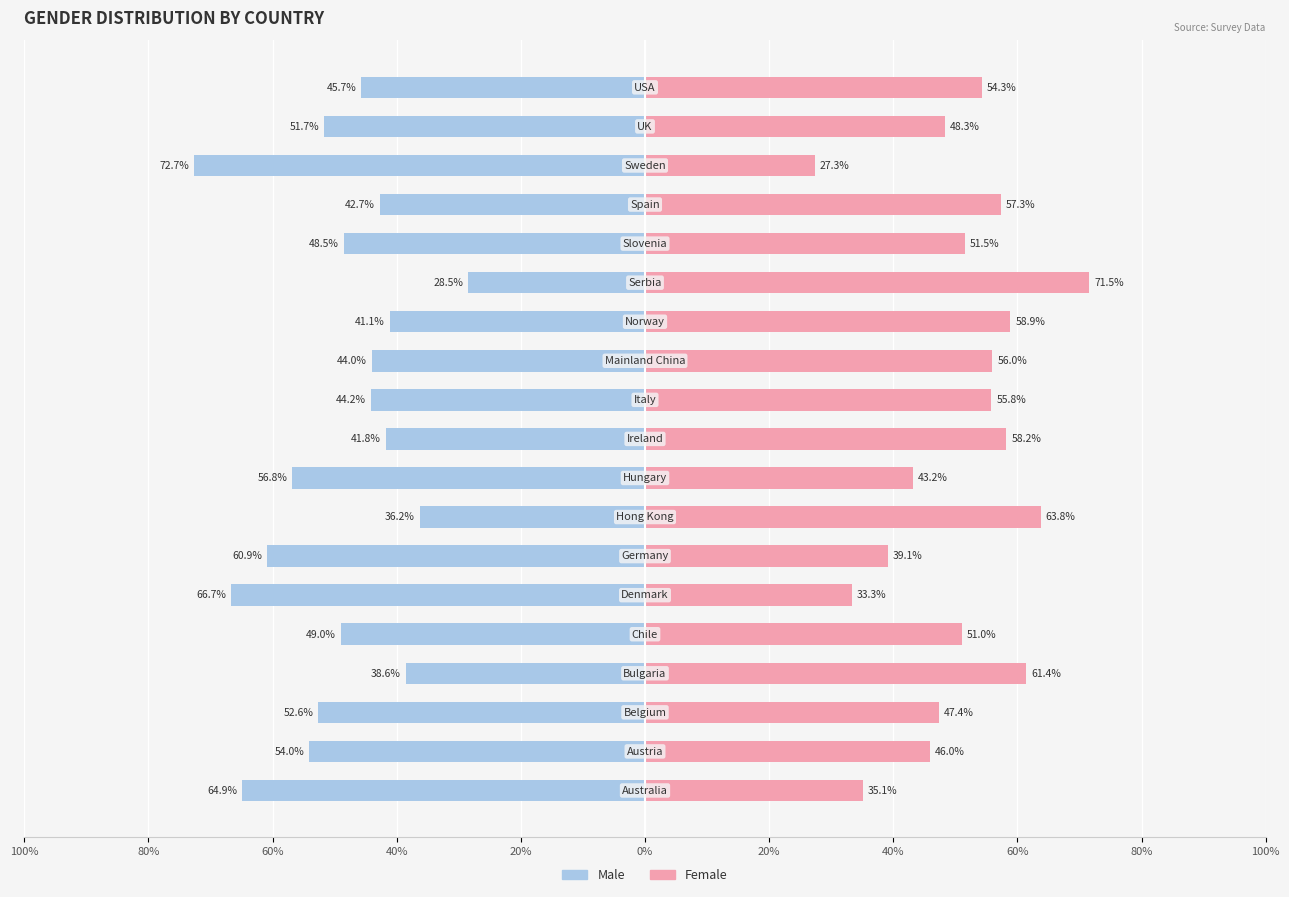

Between 40% and 80%, which is larger?

40%